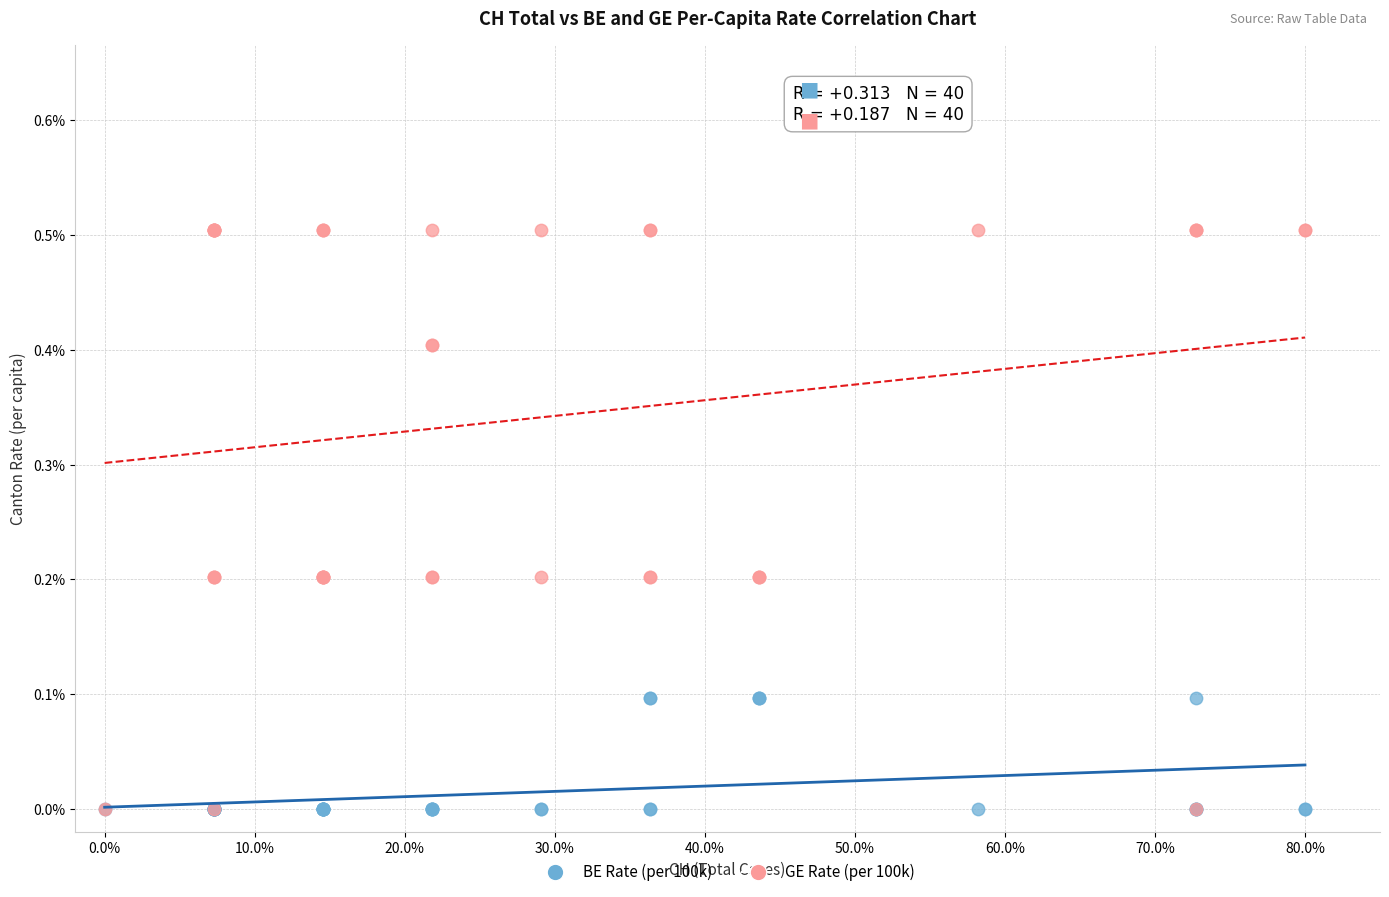

Which series reaches the maximum Y coordinate?

GE Rate (per 100k)